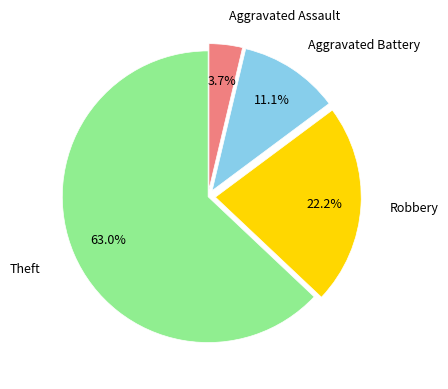

What percentage do Robbery and Theft together represent?

85.2%